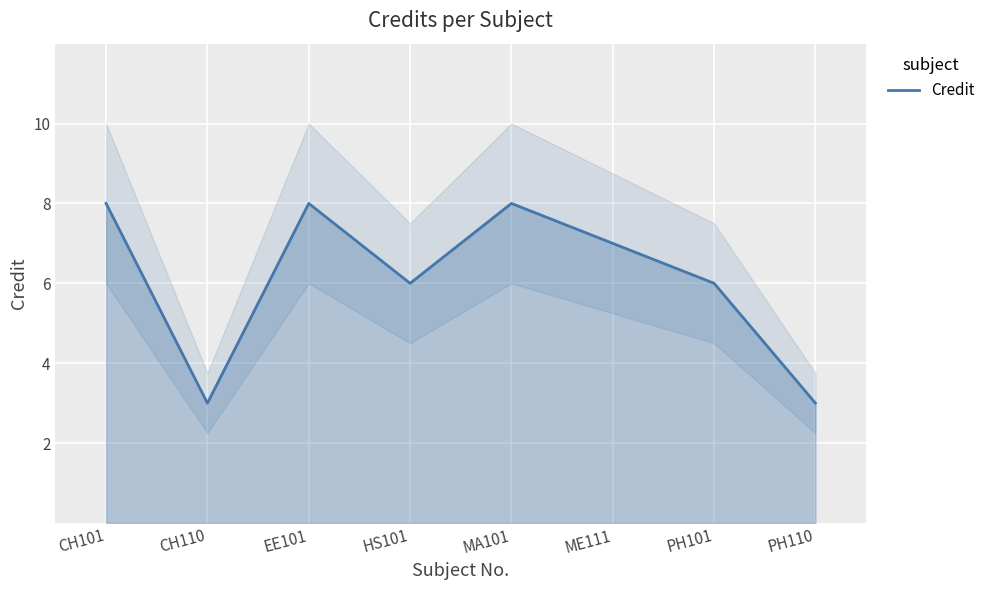

Reading right to left, list all the values displayed in this chart.

3	6	7	8	6	8	3	8